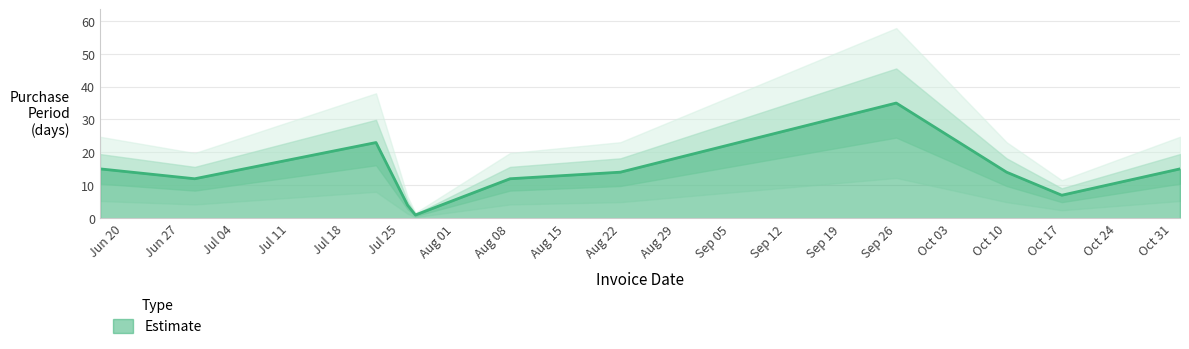

What is the sum of the values at 2016-07-27 and 2016-10-10?

15